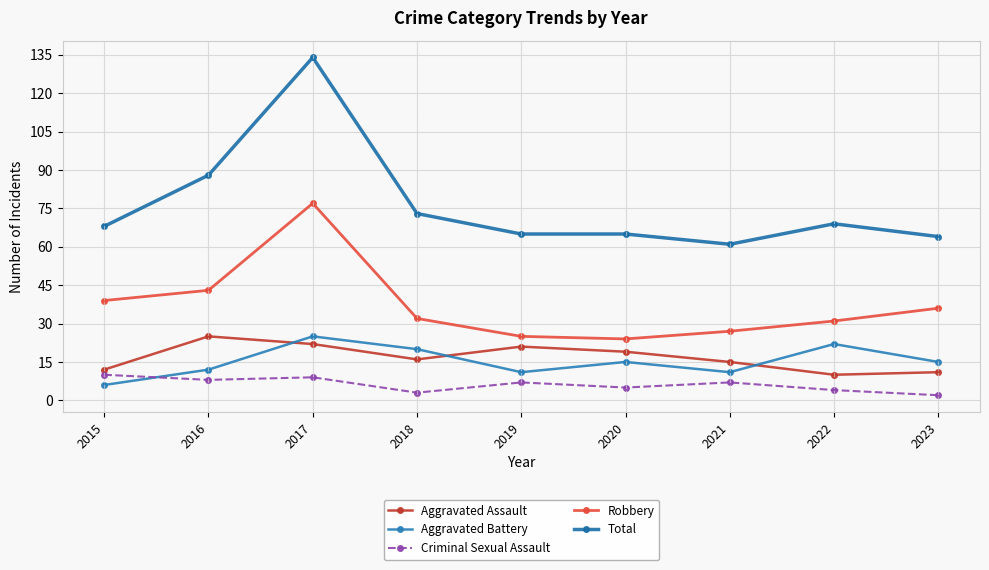

Is the value of Aggravated Battery at 2015 greater than the value of Total at 2016?

No